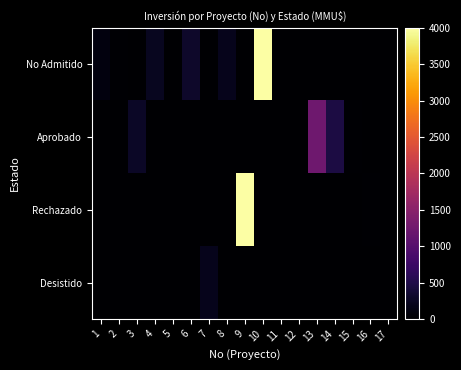

At which category is the sum across all series the highest?

9